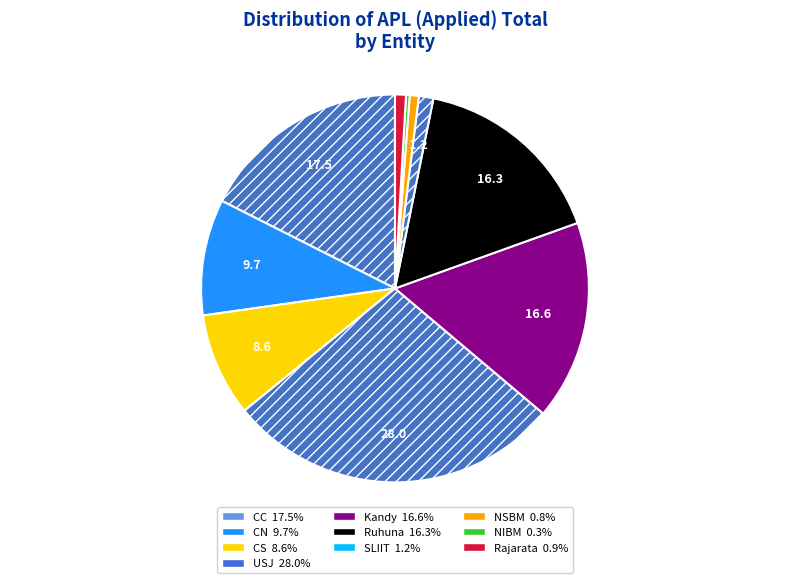

How many segments does this pie chart have?

10